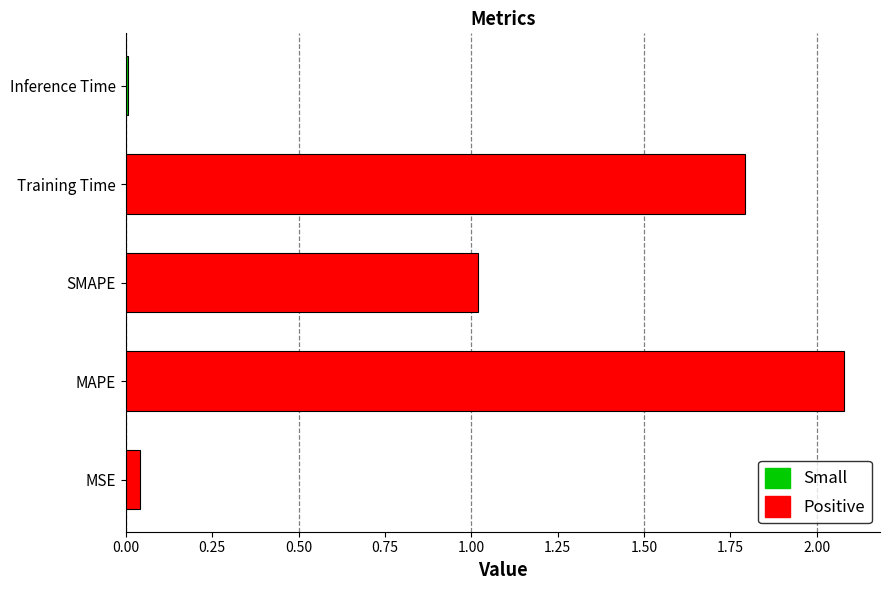

What is the greatest value displayed?

2.1